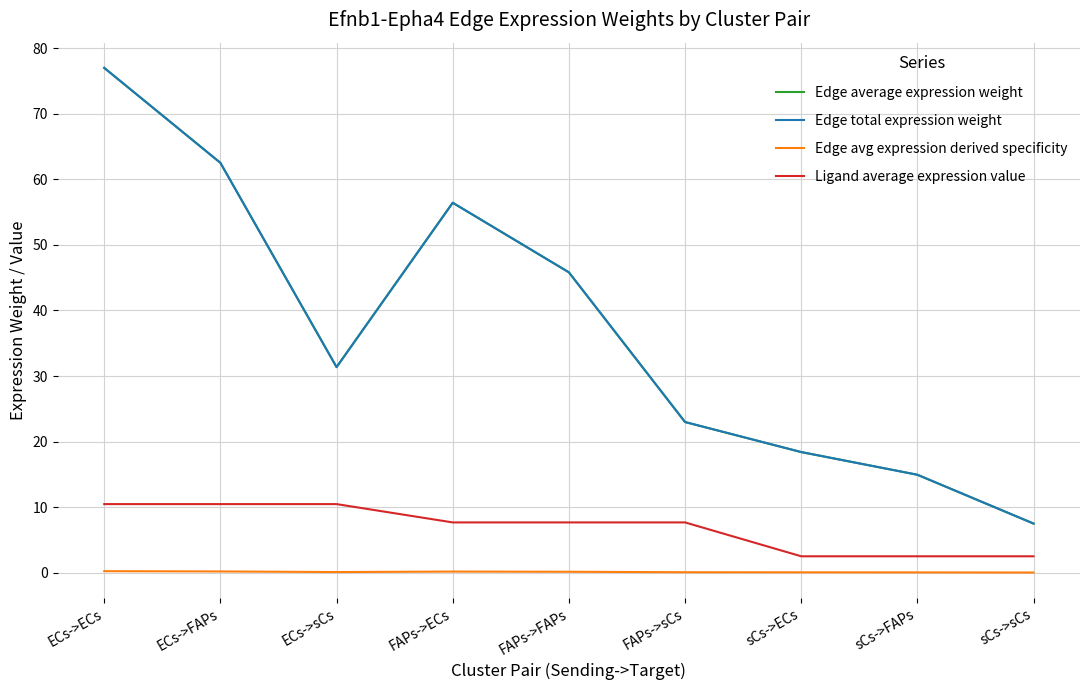

At which category does the chart reach its minimum across all series?

sCs->sCs